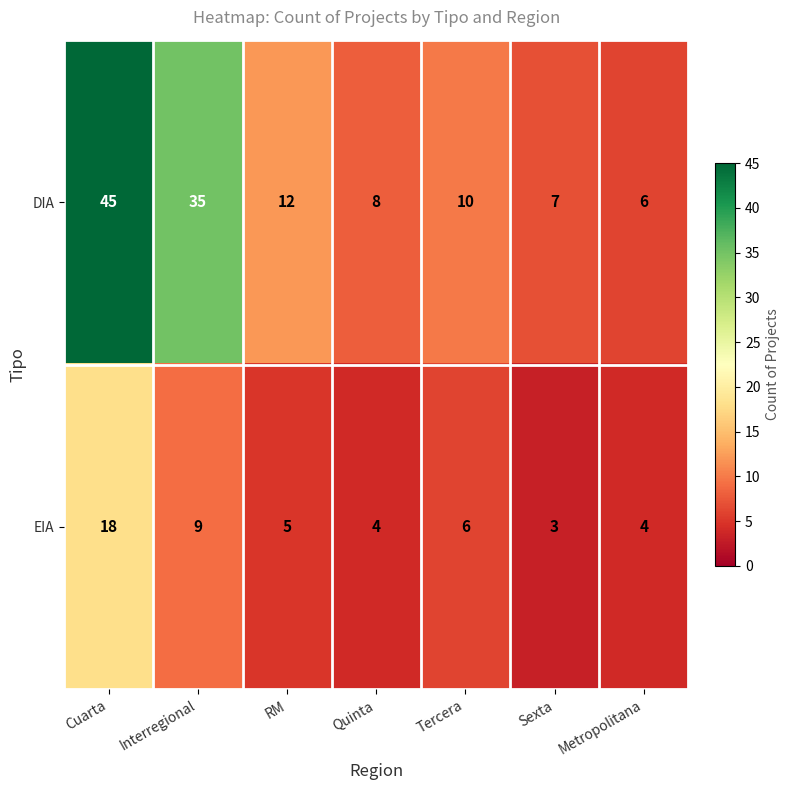

Which series has the largest range (max minus min)?

DIA